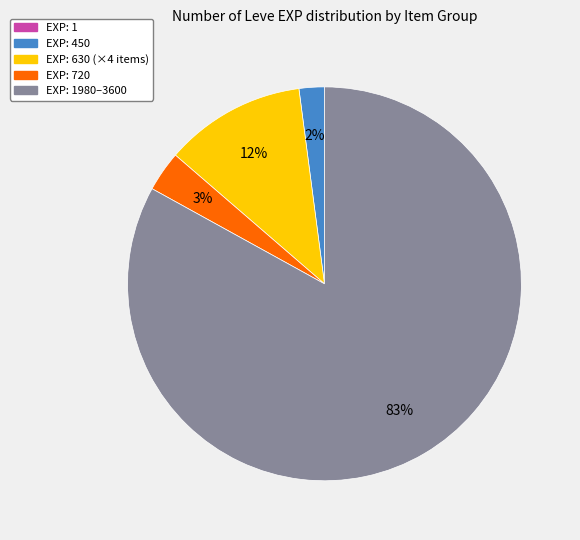

Is there any slice that represents more than half of the pie?

Yes